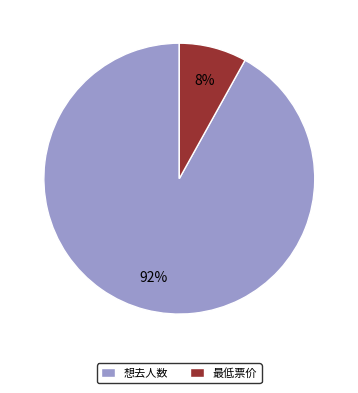

To the nearest percent, what is the combined percentage of 想去人数 and 最低票价?

100%